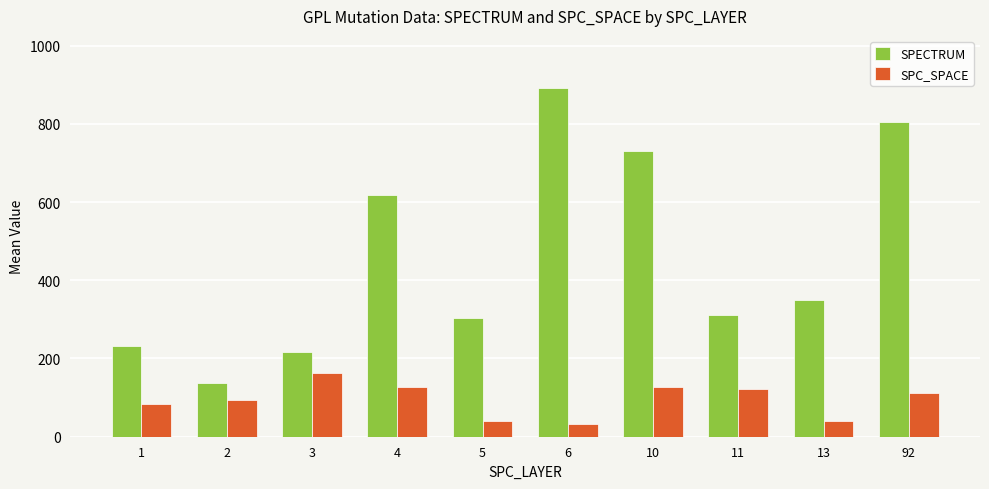

At how many categories does at least one series exceed 436?

4